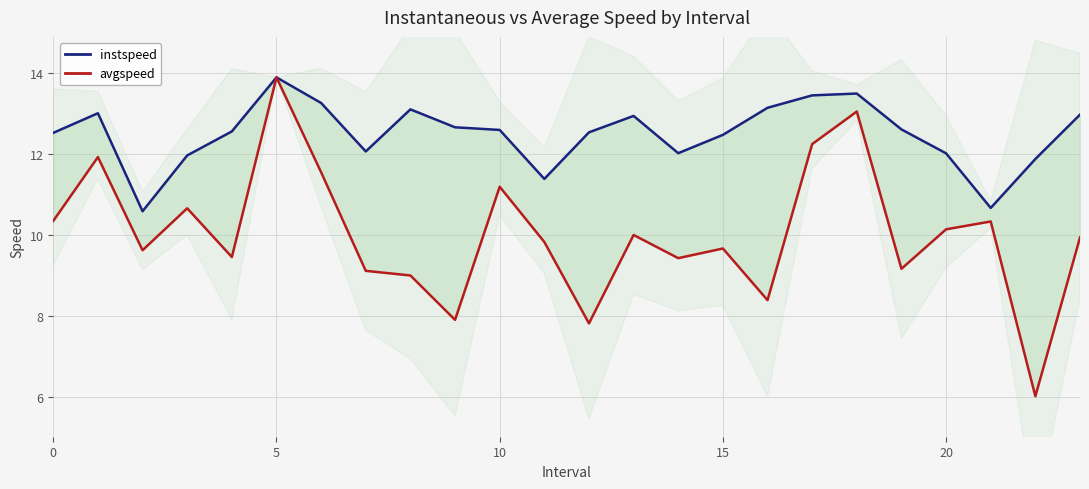

True or false: instspeed and avgspeed cross at least once.

False